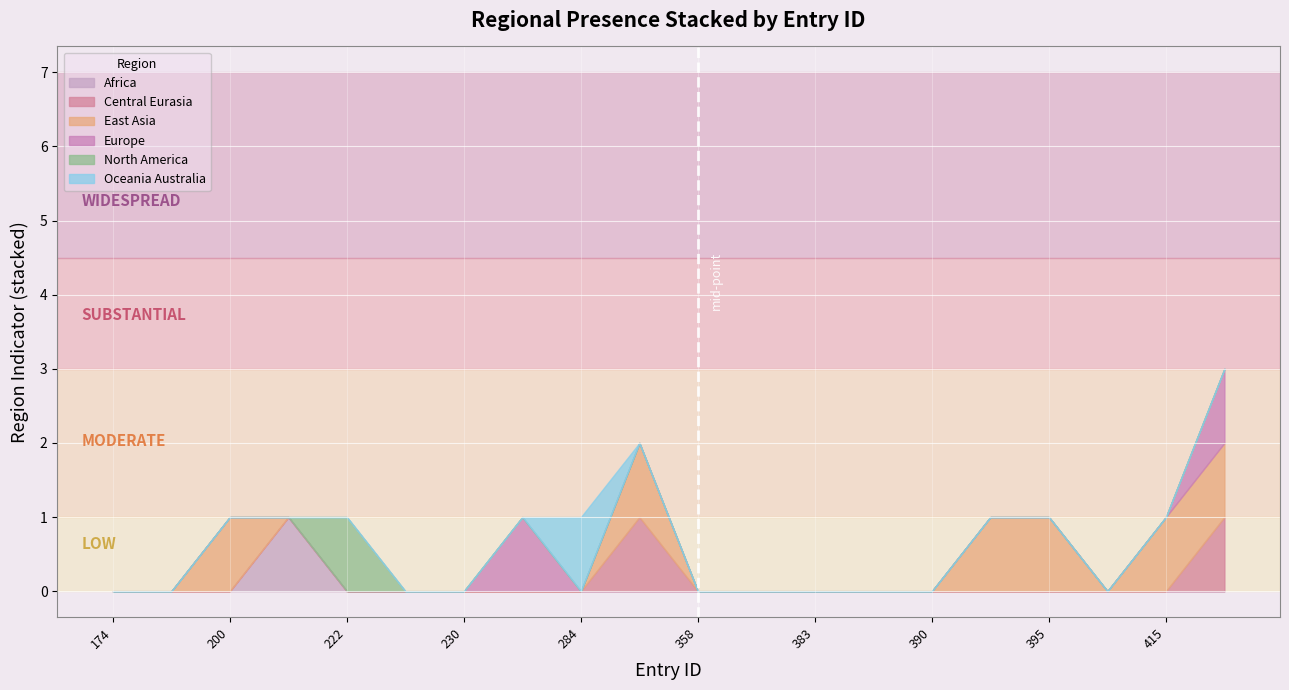

Between 381 and 395, which series saw the biggest shift?

region_east_asia